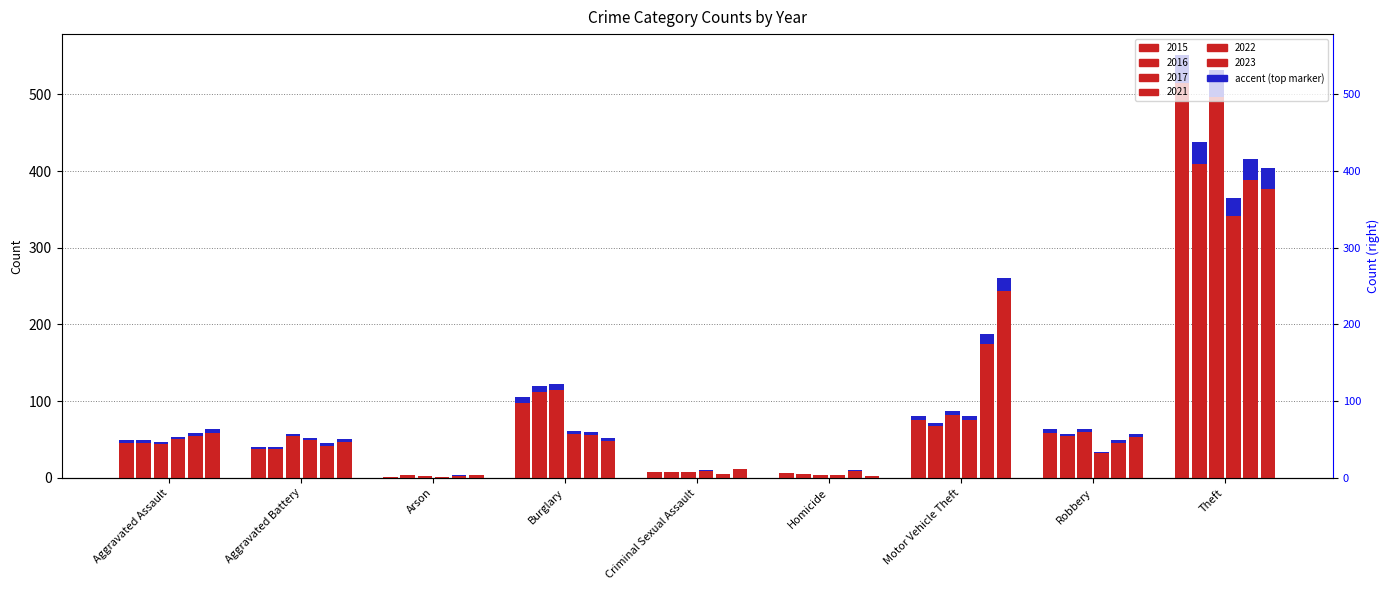

What is the average value of the 2016 series?

82